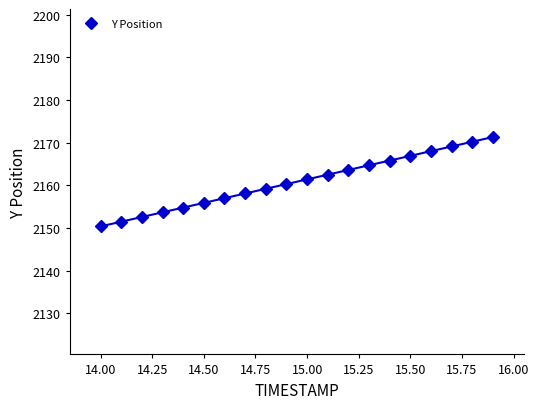

True or false: Y Position has a value of 2150.4 at 14.00.

True